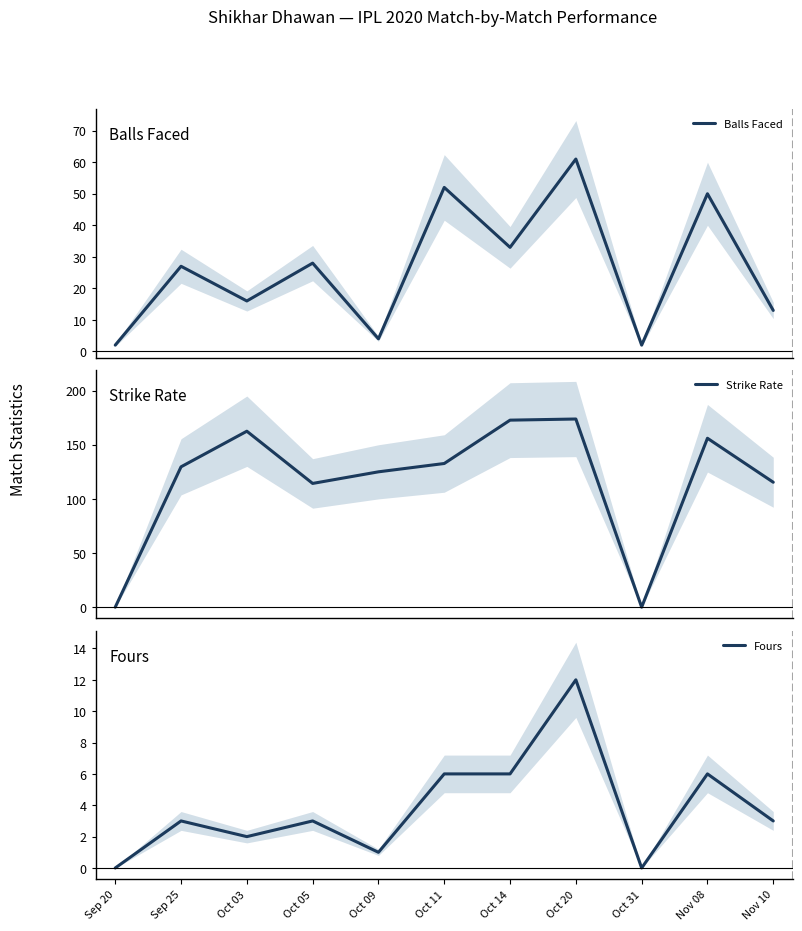

True or false: Fours and Strike Rate intersect in this chart.

False